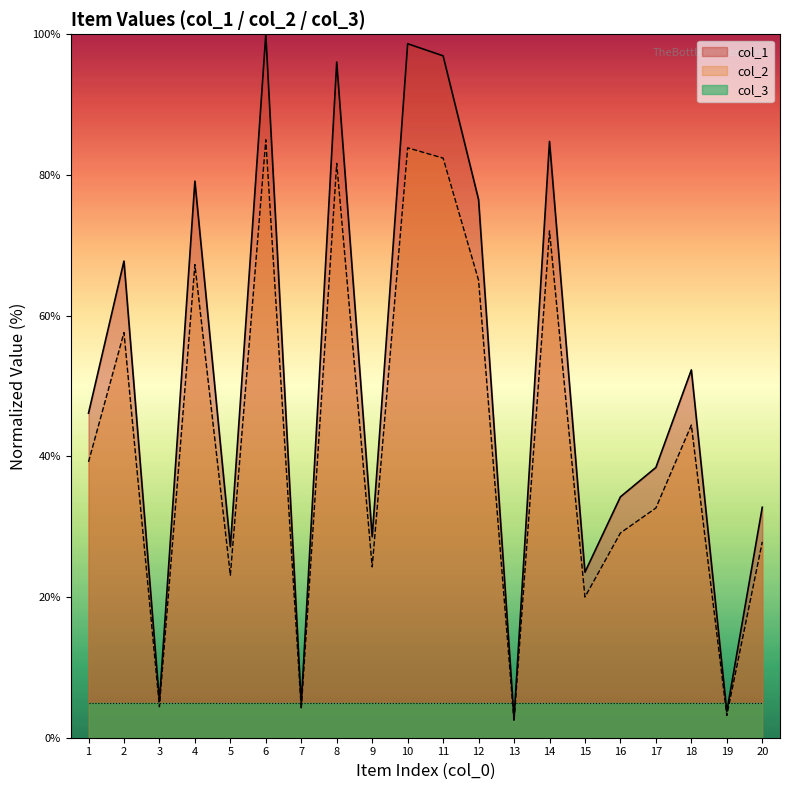

Is it true that col_2 equals 4.4 at 3?

True